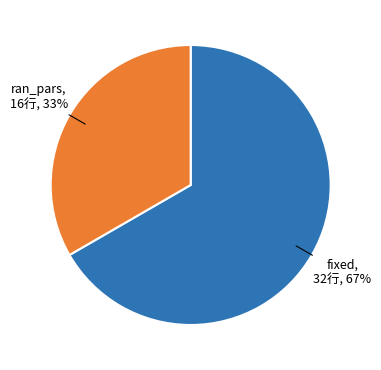

Does any single category account for the majority?

Yes